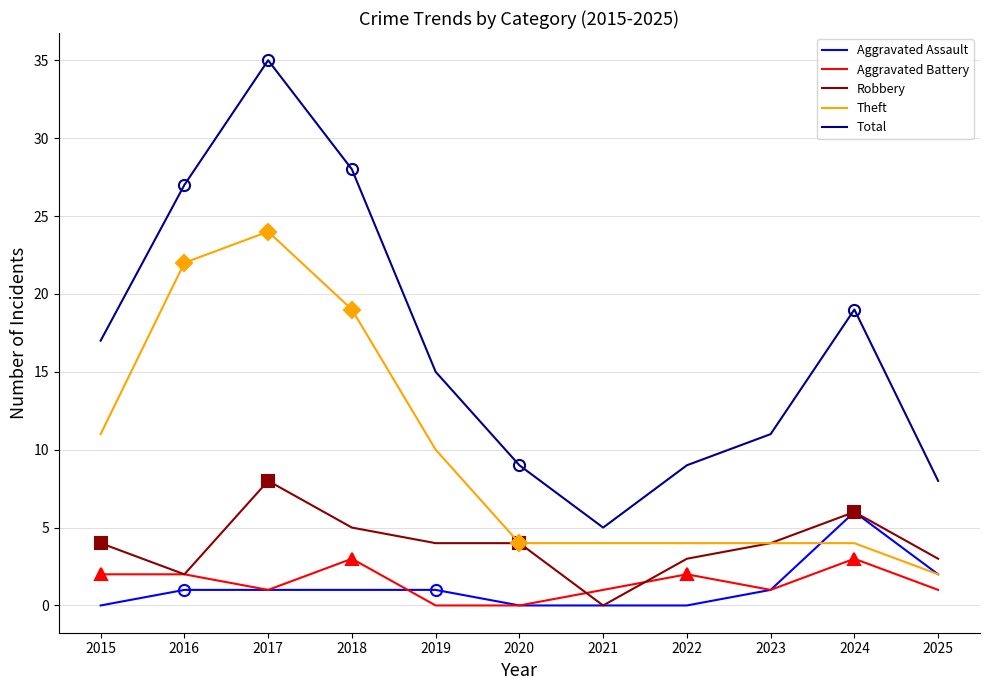

Reading left to right, what are all the values shown in this chart?

Aggravated Assault: 2015=0	2016=1	2017=1	2018=1	2019=1	2020=0	2021=0	2022=0	2023=1	2024=6	2025=2
Aggravated Battery: 2015=2	2016=2	2017=1	2018=3	2019=0	2020=0	2021=1	2022=2	2023=1	2024=3	2025=1
Robbery: 2015=4	2016=2	2017=8	2018=5	2019=4	2020=4	2021=0	2022=3	2023=4	2024=6	2025=3
Theft: 2015=11	2016=22	2017=24	2018=19	2019=10	2020=4	2021=4	2022=4	2023=4	2024=4	2025=2
Total: 2015=17	2016=27	2017=35	2018=28	2019=15	2020=9	2021=5	2022=9	2023=11	2024=19	2025=8